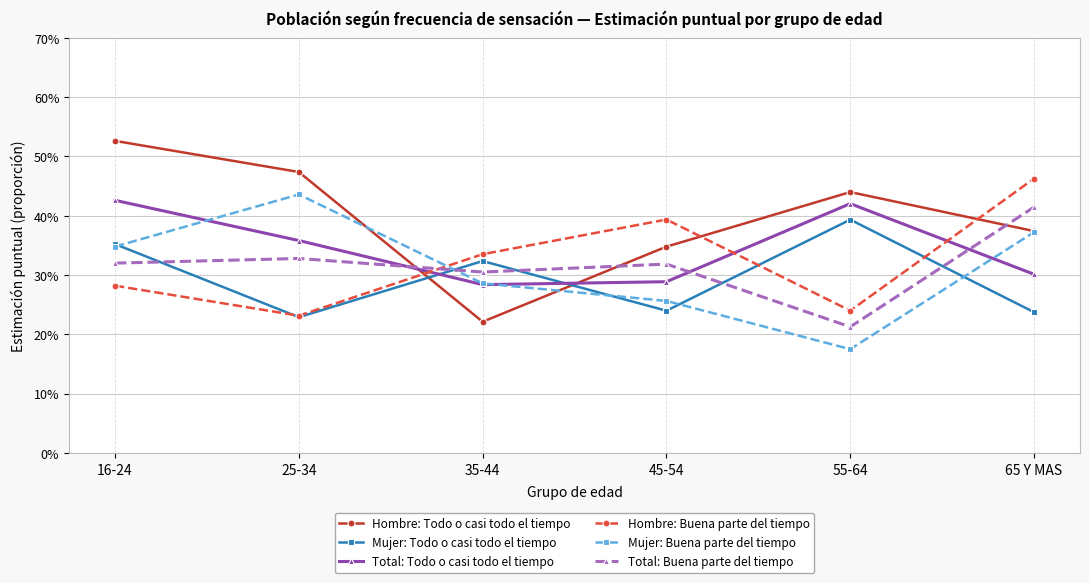

Reading left to right, transcribe all the data shown in this chart.

Hombre: Todo o casi todo el tiempo: 0.5	0.5	0.2	0.3	0.4	0.4
Mujer: Todo o casi todo el tiempo: 0.4	0.2	0.3	0.2	0.4	0.2
Total: Todo o casi todo el tiempo: 0.4	0.4	0.3	0.3	0.4	0.3
Hombre: Buena parte del tiempo: 0.3	0.2	0.3	0.4	0.2	0.5
Mujer: Buena parte del tiempo: 0.3	0.4	0.3	0.3	0.2	0.4
Total: Buena parte del tiempo: 0.3	0.3	0.3	0.3	0.2	0.4